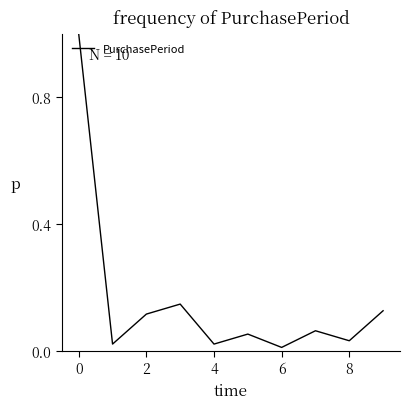

What is the maximum value shown in the chart?

1.0